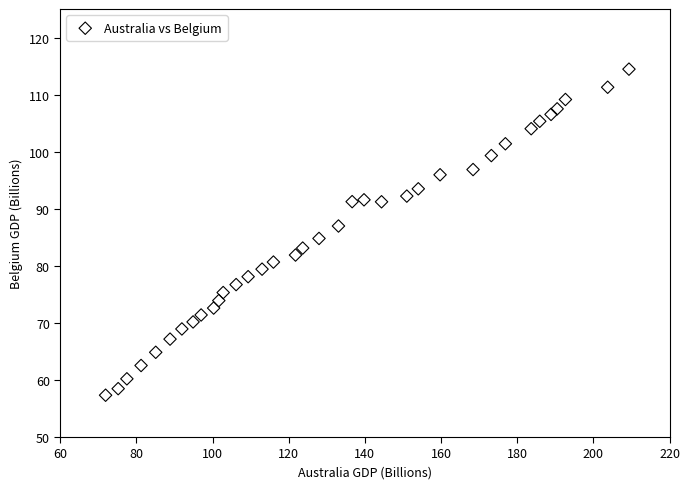

What is the range of Y values (max minus min)?

57.1